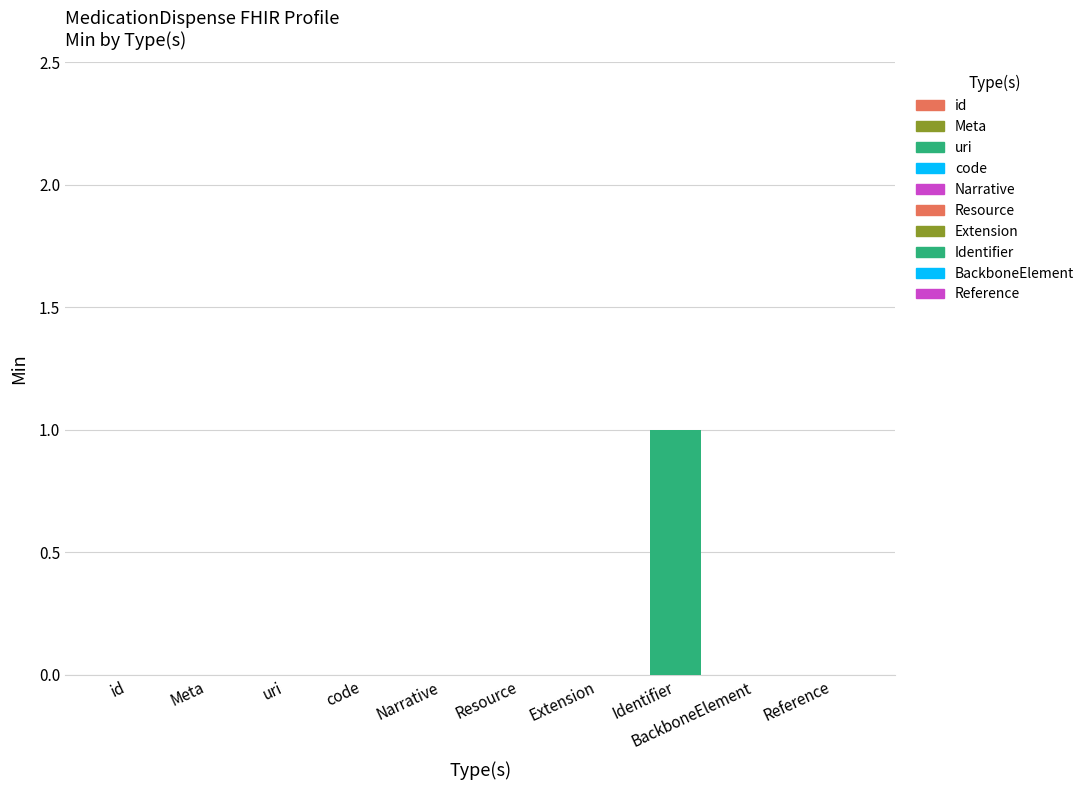

How many data points in Min are above 0?

1